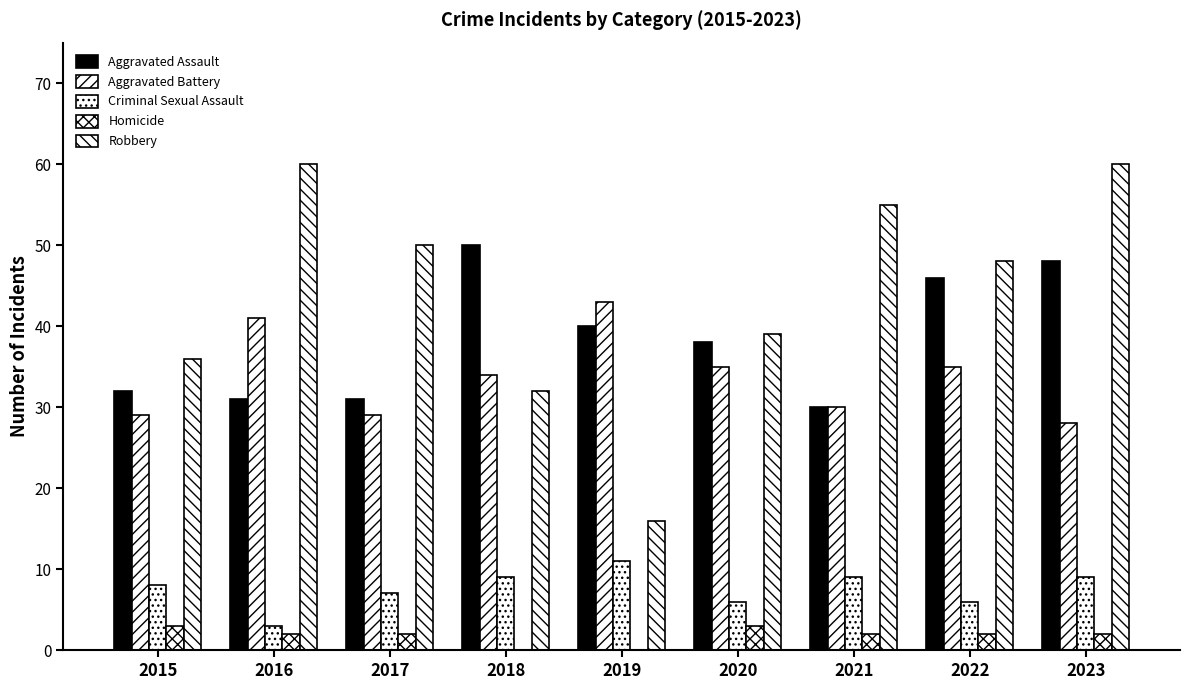

Count the number of data series in this chart.

5